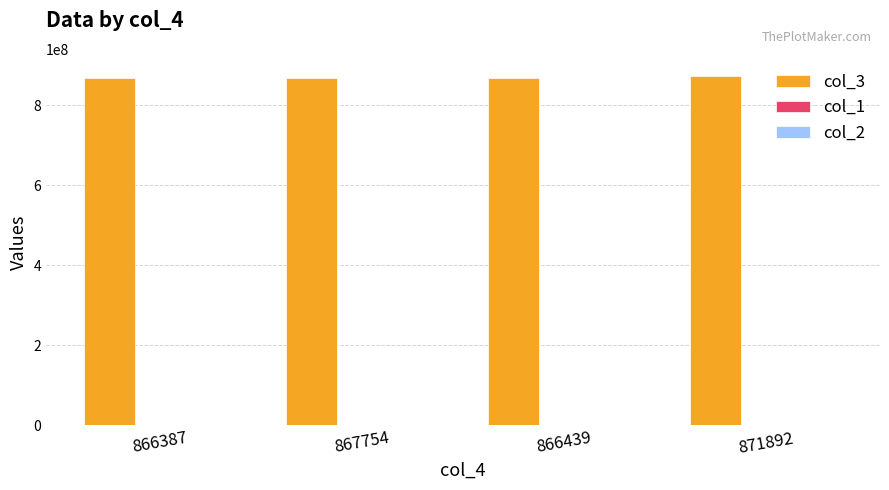

What is the greatest value displayed?

871892949